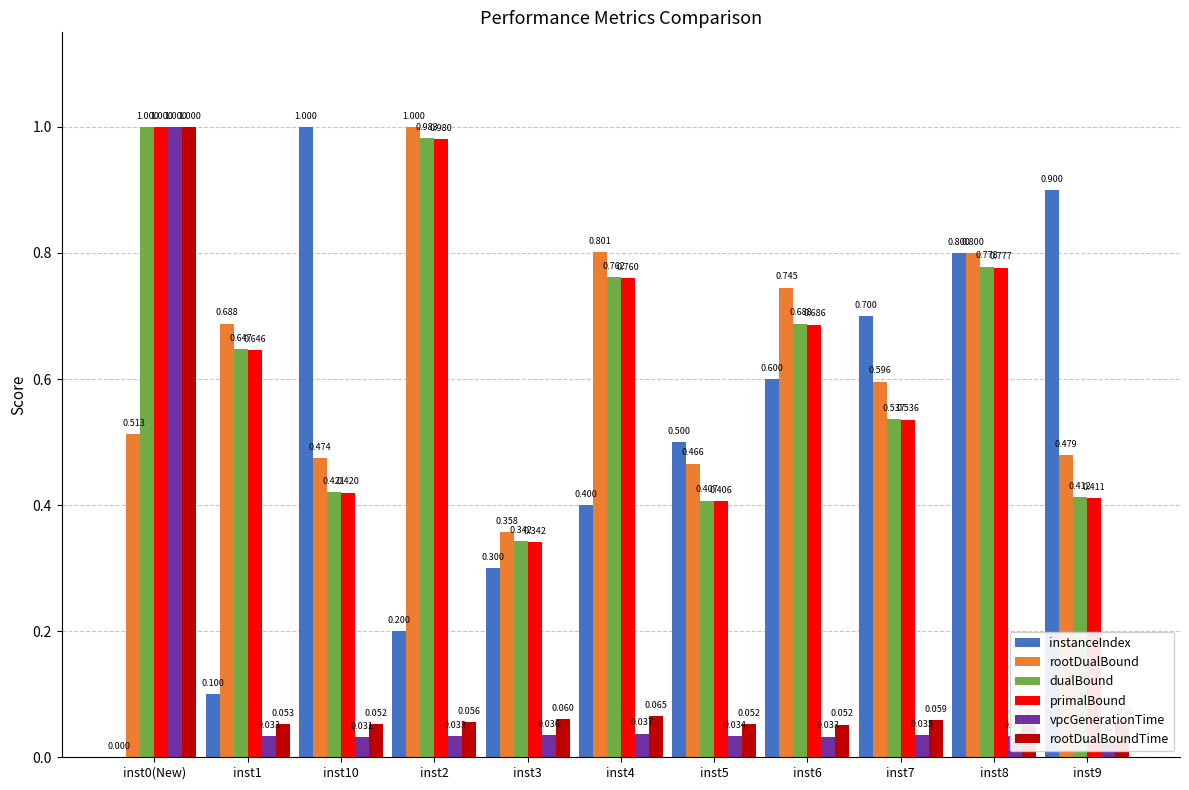

Between inst1 and inst6, which series saw the biggest shift?

instanceIndex